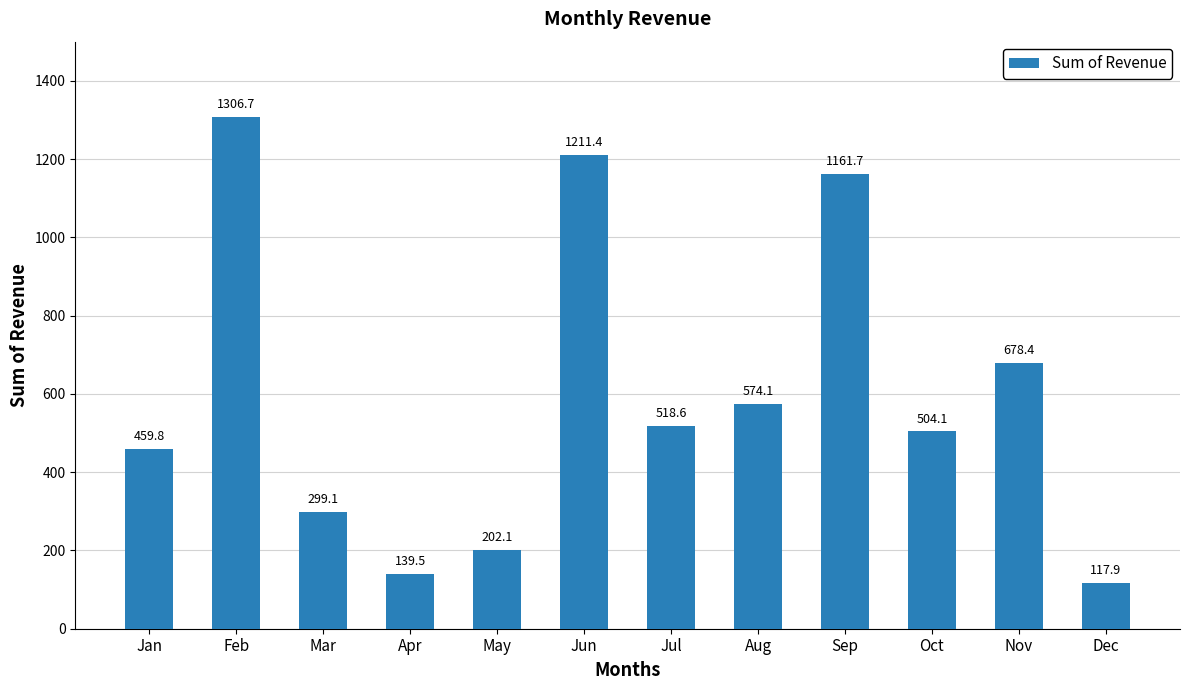

What is the maximum value shown in the chart?

1306.7